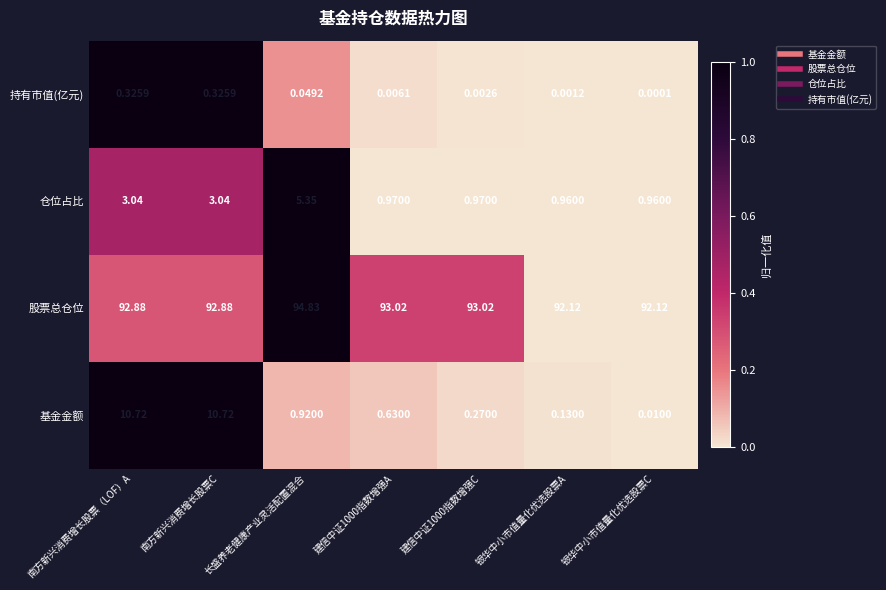

Is the value of 持有市值(亿元) at 建信中证1000指数增强C greater than the value of 基金金额 at 建信中证1000指数增强C?

No